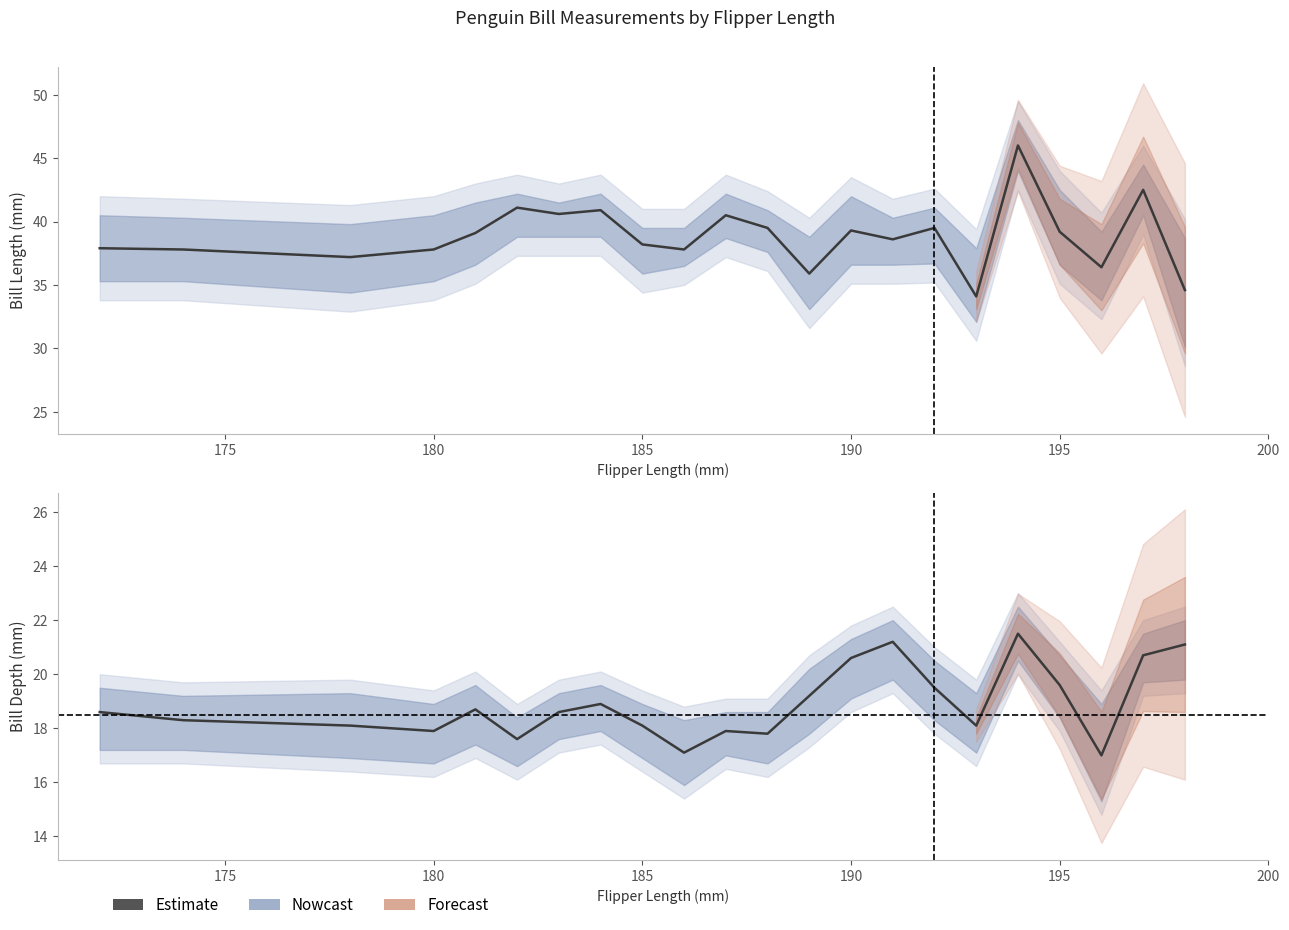

In bill_length_mm, how many points are higher than both neighbors (excluding endpoints)?

7